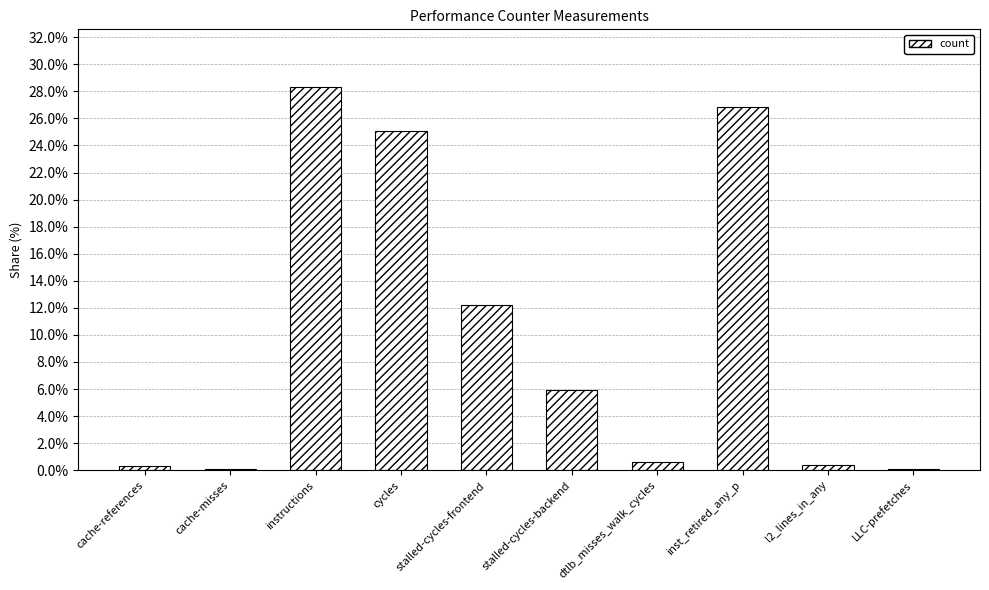

The value at l2_lines_in_any is 0.4. True or false?

True